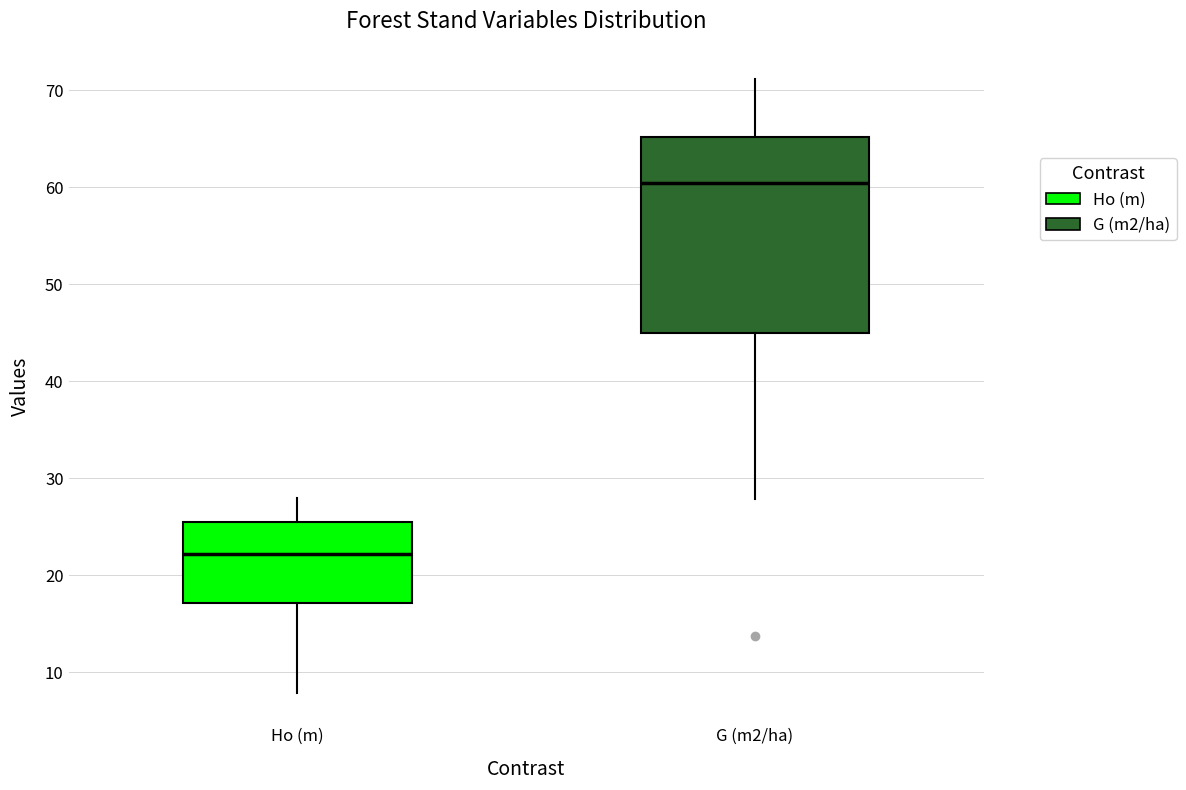

Which box's median line is the lowest?

Ho (m)